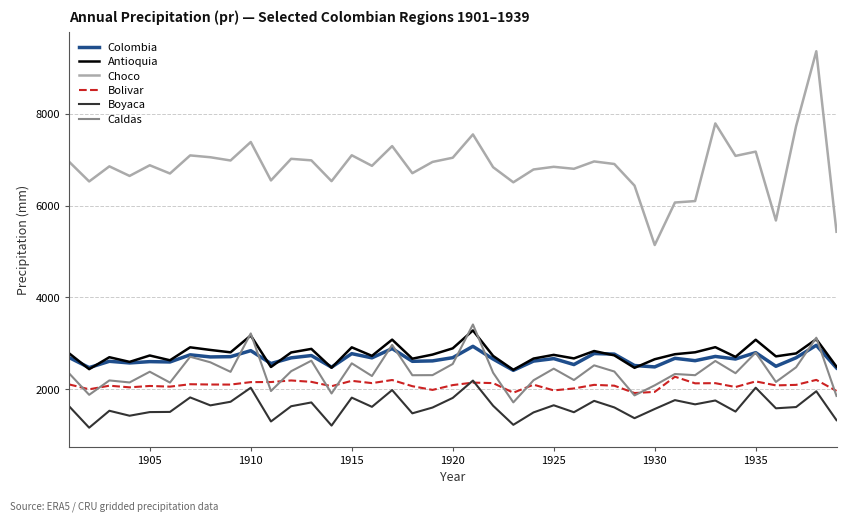

True or false: Choco and Bolivar intersect in this chart.

False